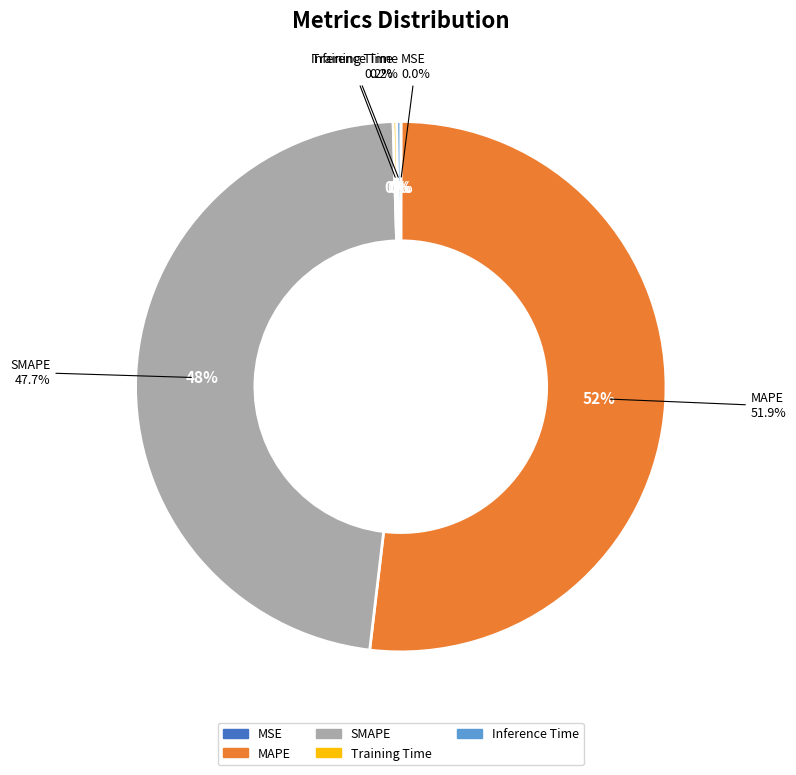

Which category has the smallest portion of the pie?

MSE